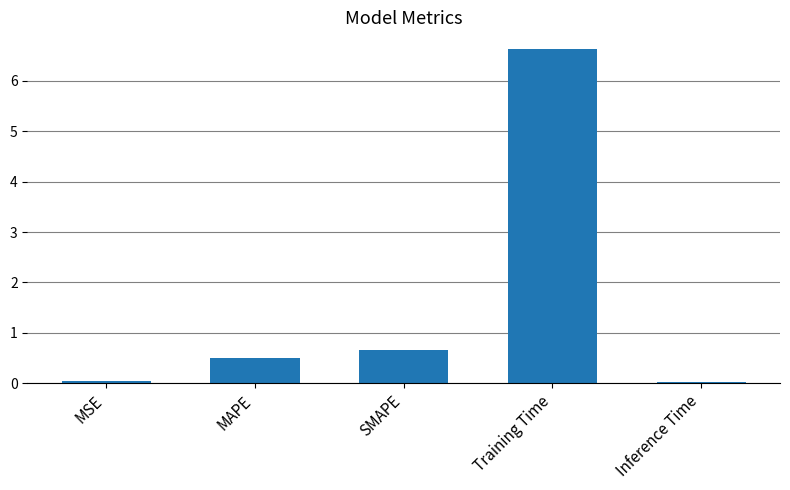

Is it true that the value at SMAPE is 1.1?

False